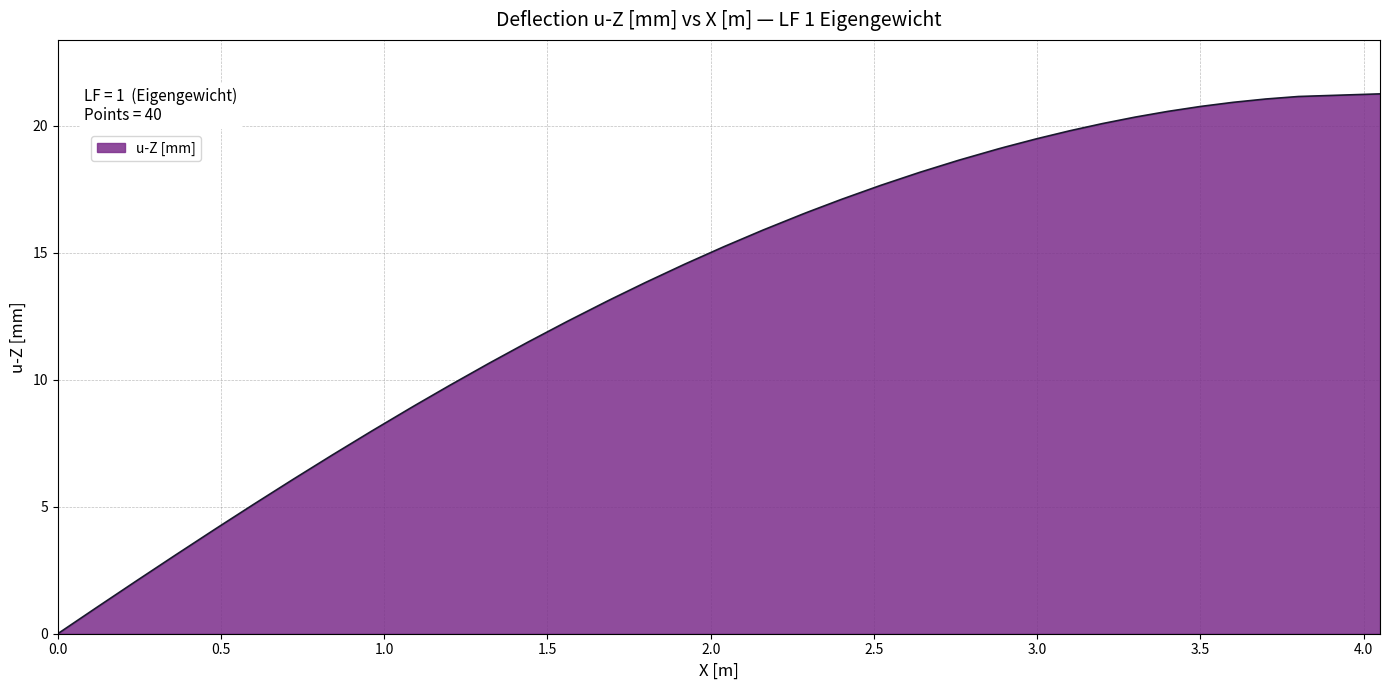

What is the average value?

13.4